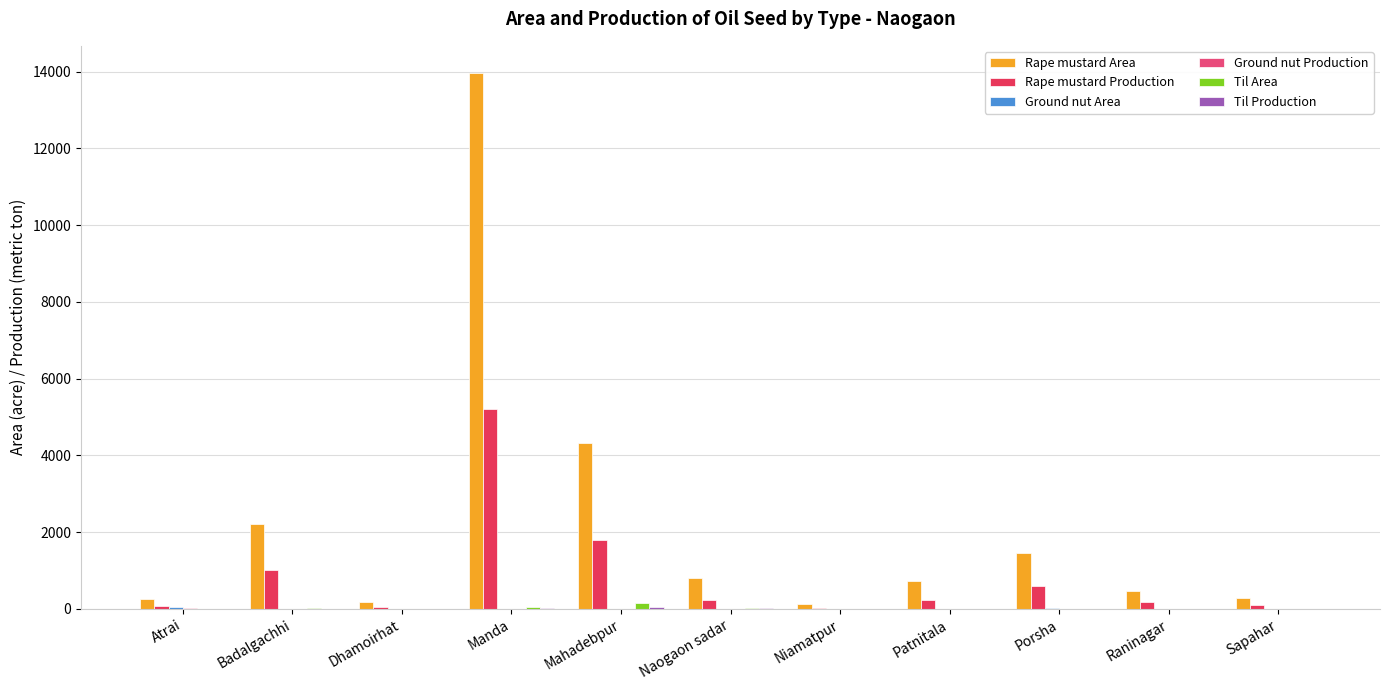

Rank the categories by Ground nut Area value from highest to lowest.

Atrai, Porsha, Badalgachhi, Dhamoirhat, Manda, Mahadebpur, Naogaon sadar, Niamatpur, Patnitala, Raninagar, Sapahar